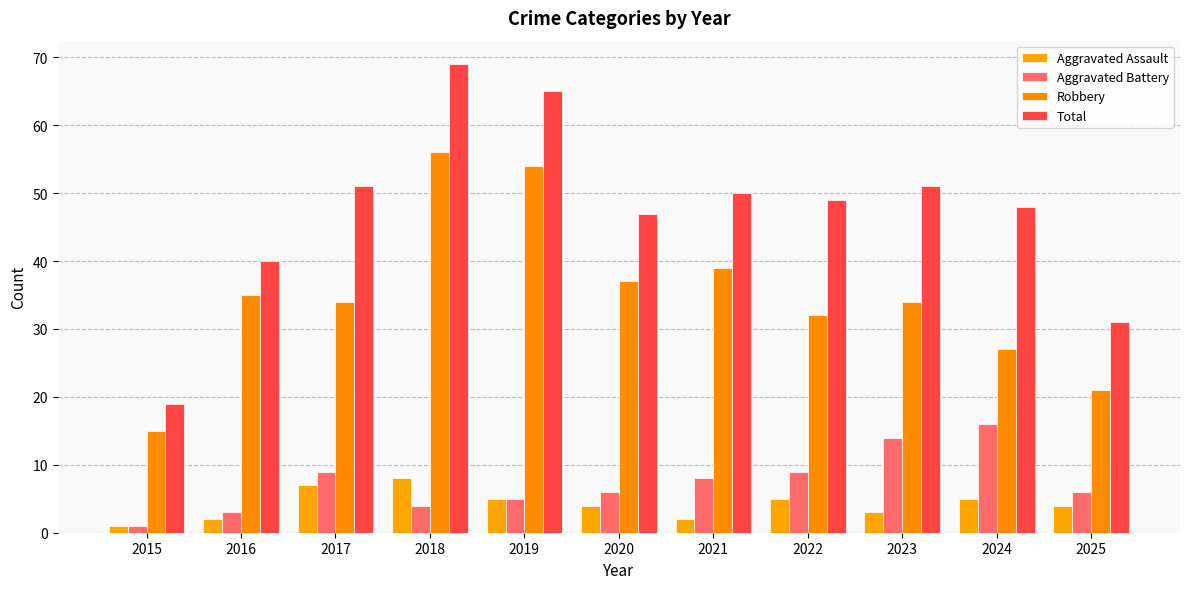

What is the total value across all series at 2017?

101